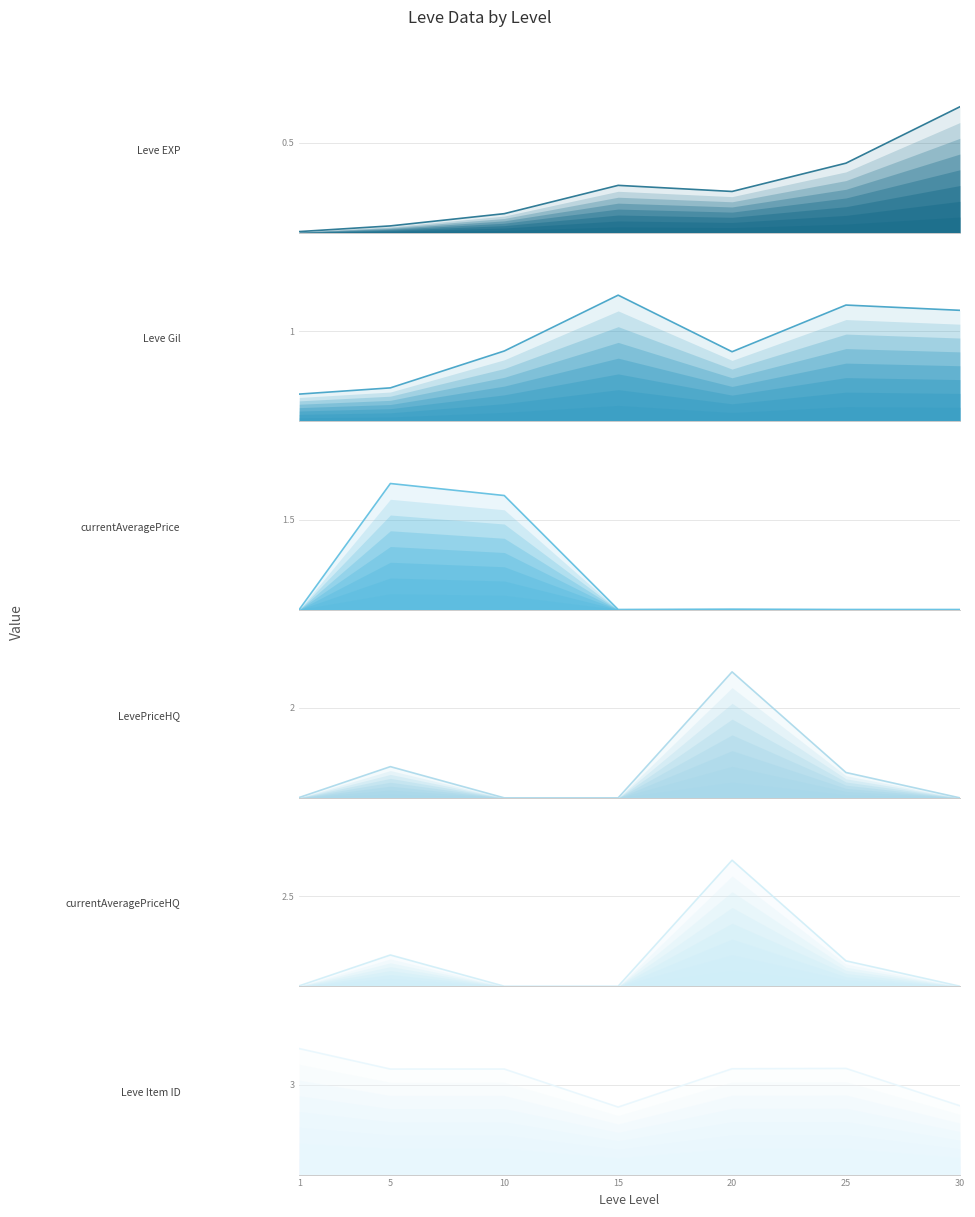

Which series has the largest range (max minus min)?

LevePriceHQ